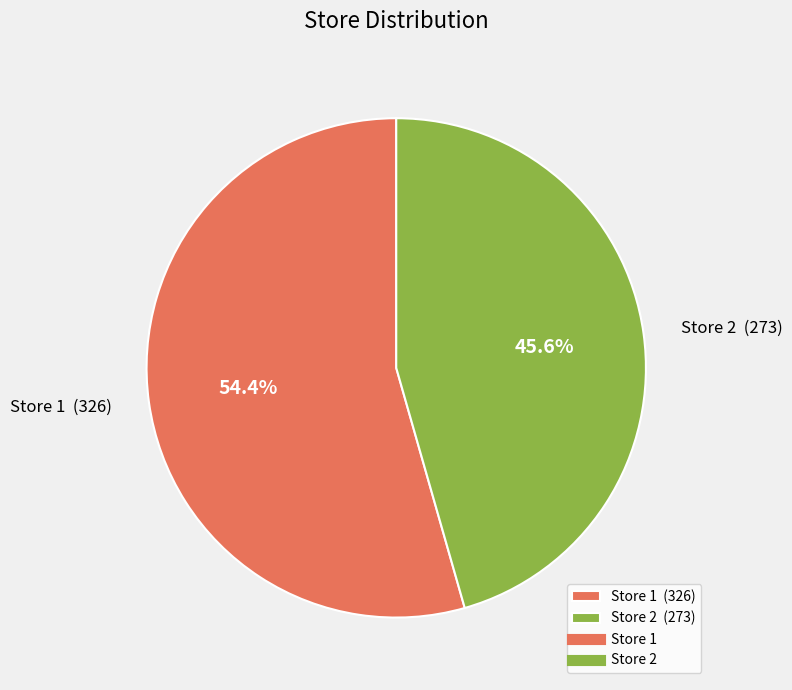

Does any single category account for the majority?

Yes